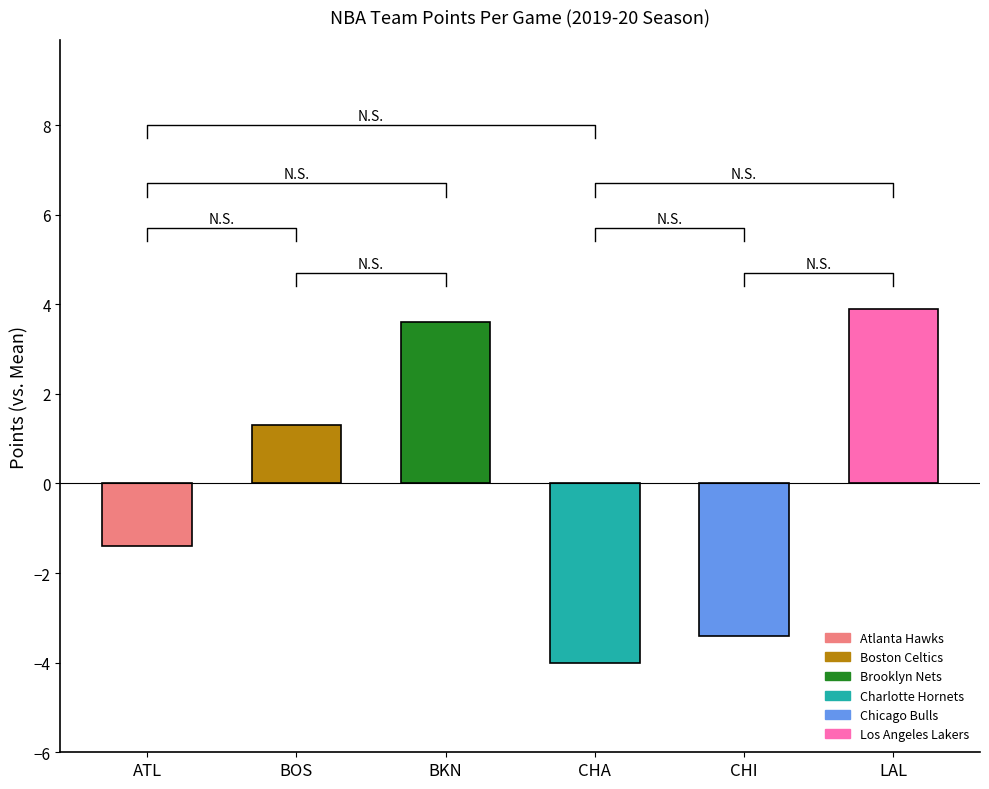

Where is the data nearest to the value 0?

BOS